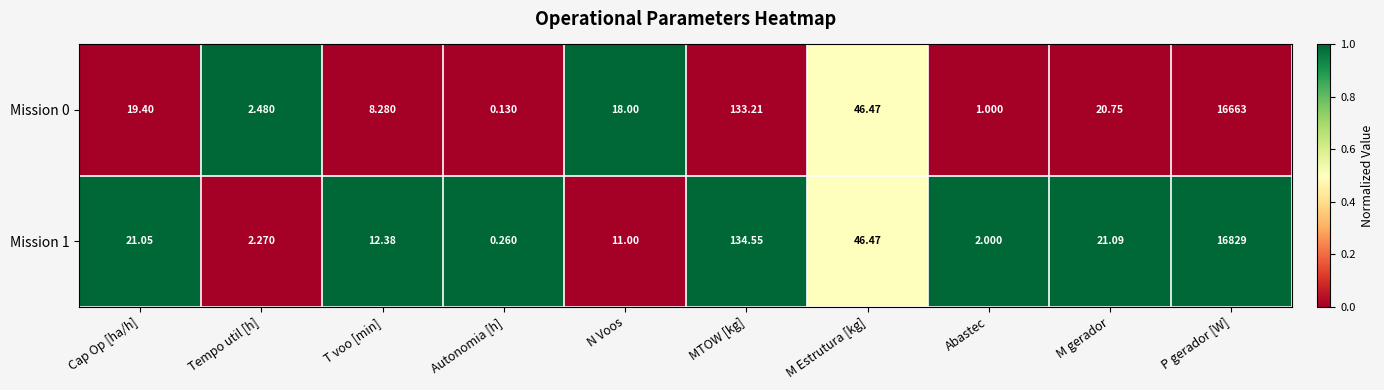

At which category is the sum across all series the highest?

P gerador [W]